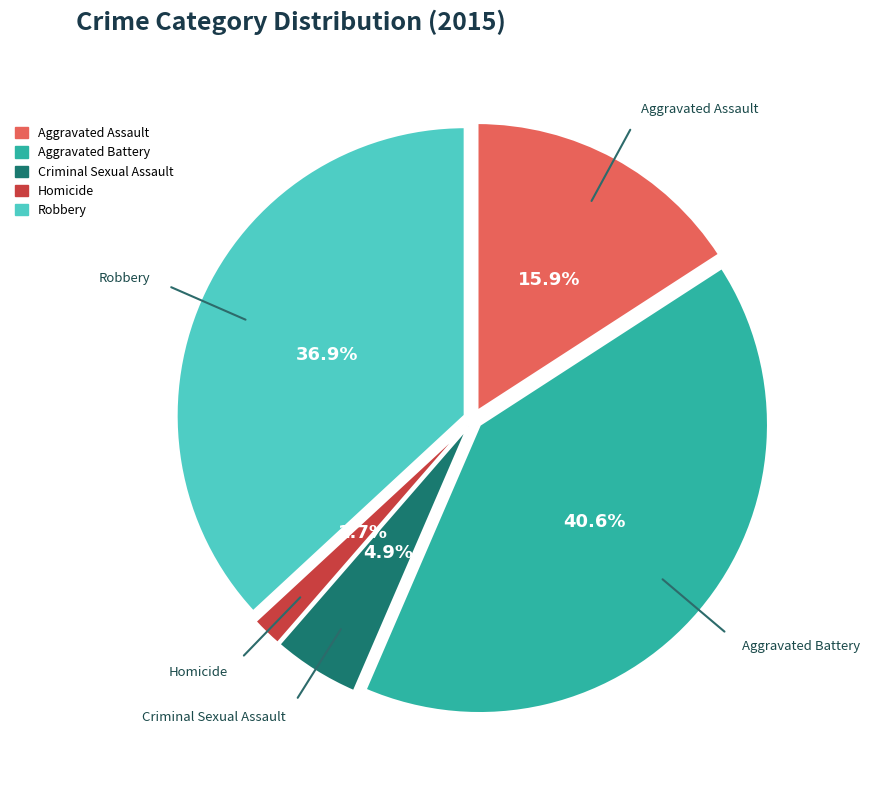

Which has a higher value, Homicide or Robbery?

Robbery